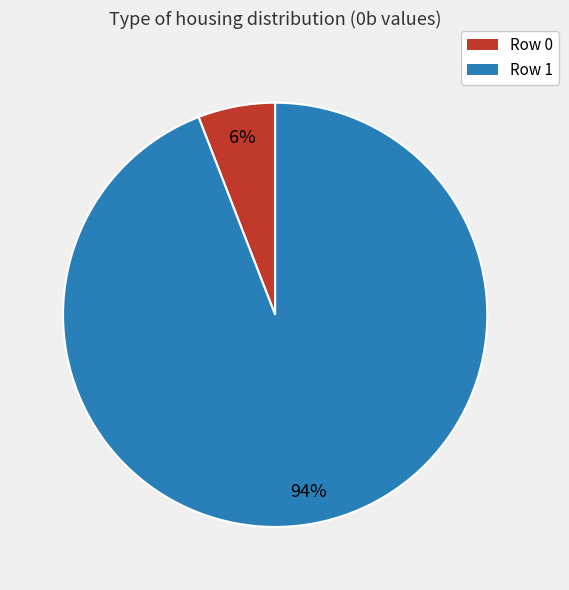

Count the number of slices in the pie.

2